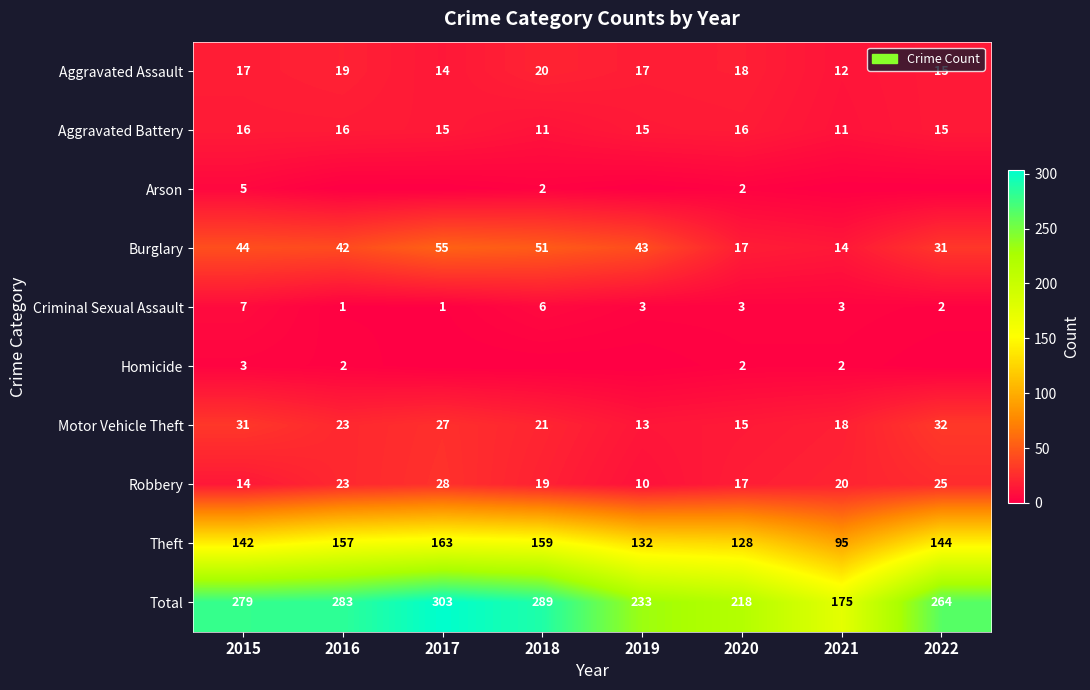

At which label does Burglary reach its peak?

2017